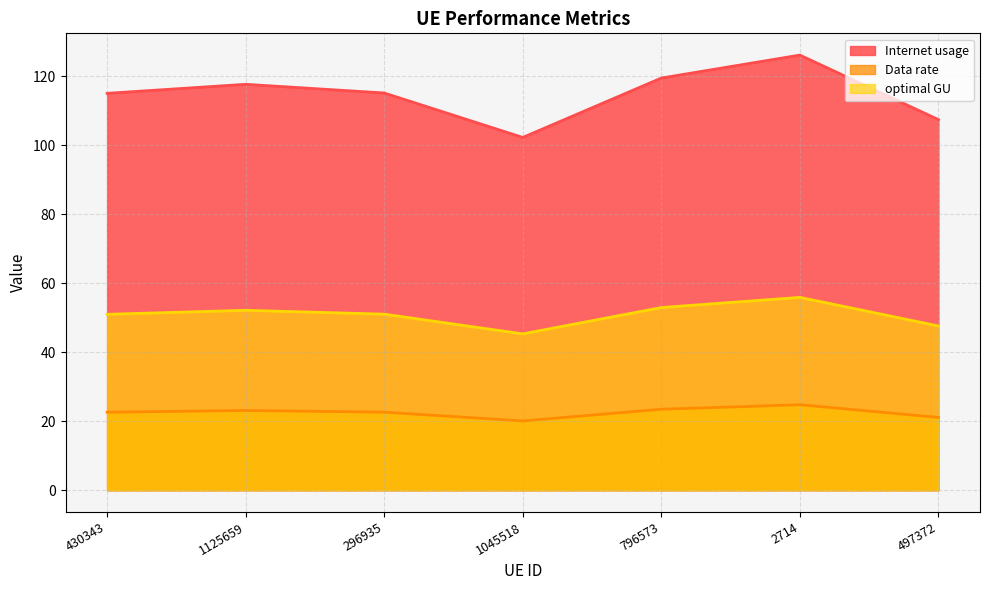

What is the sum of the Internet usage values at 2714 and 296935?

241.1